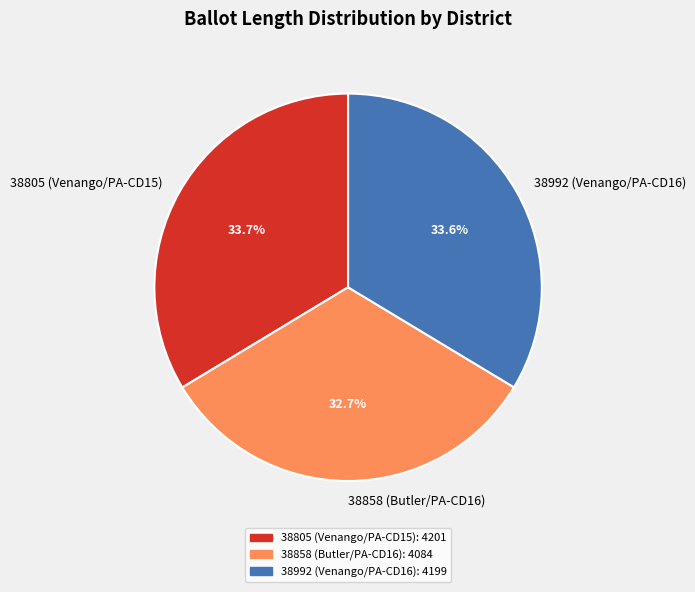

True or false: 38858 (Butler/PA-CD16) accounts for 33% of the total.

True